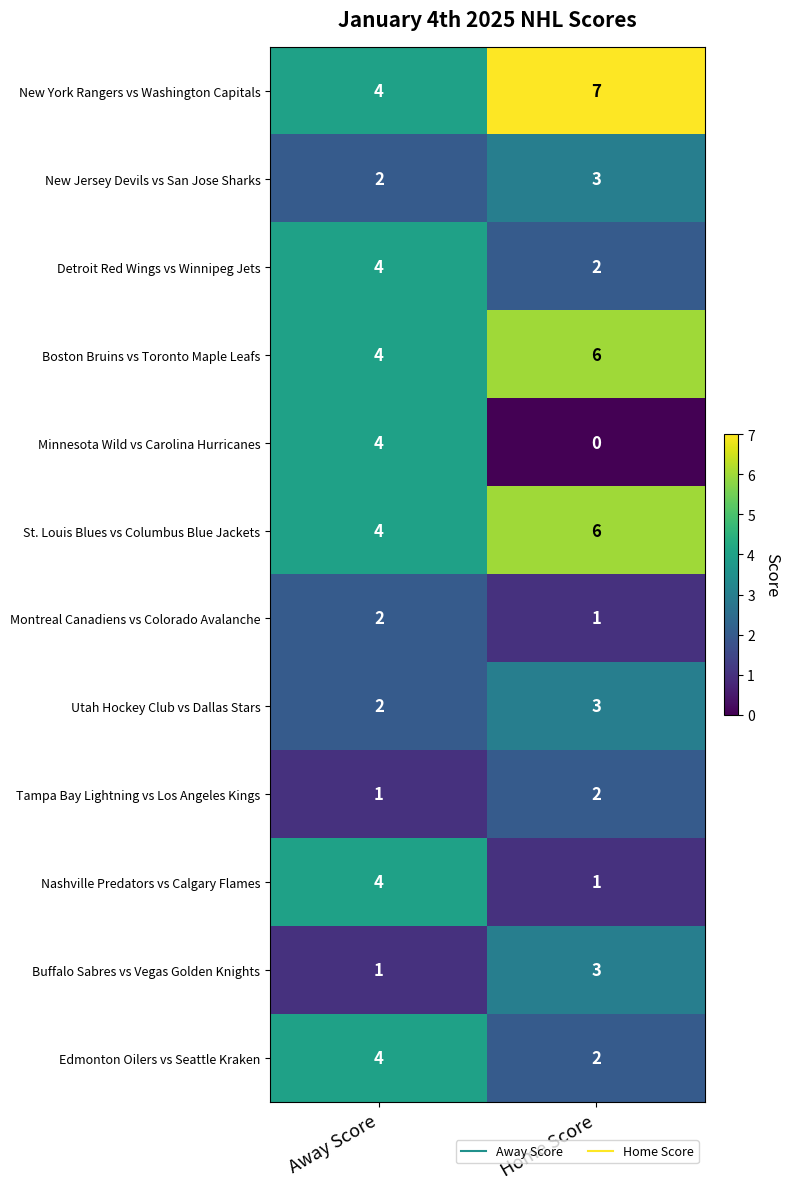

Count the number of categories in the chart.

2